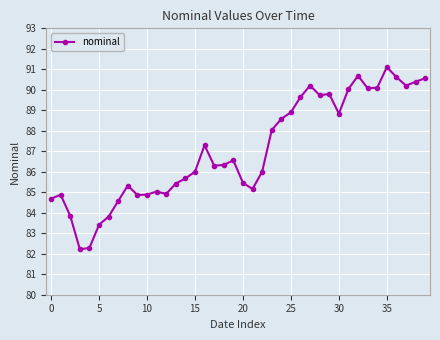

What is the value of the 1st point from the left?

84.7